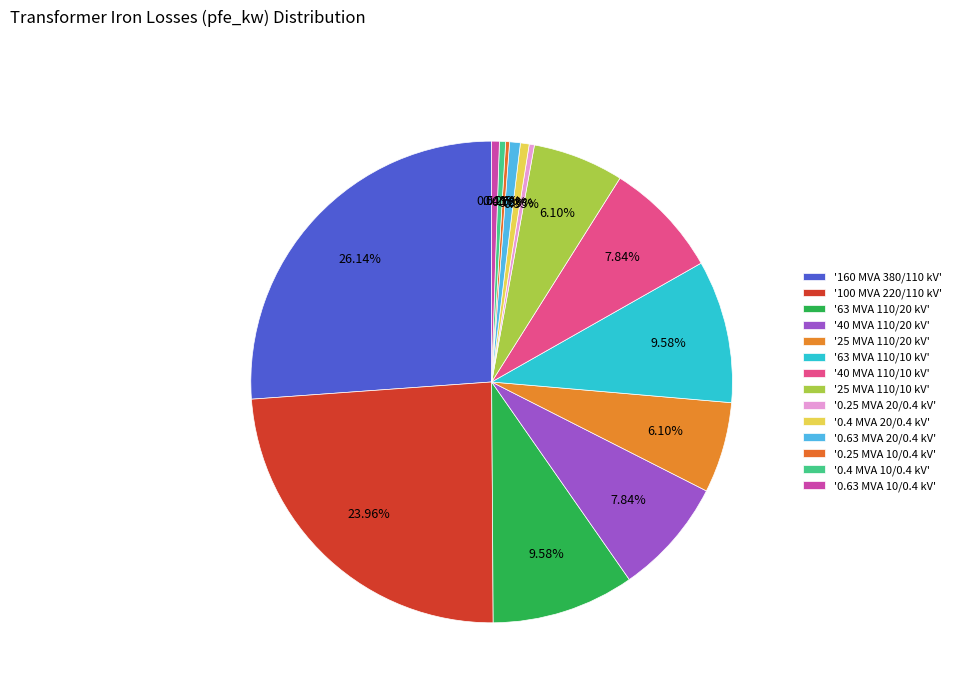

What is the smallest slice in the pie chart?

0.25 MVA 10/0.4 kV